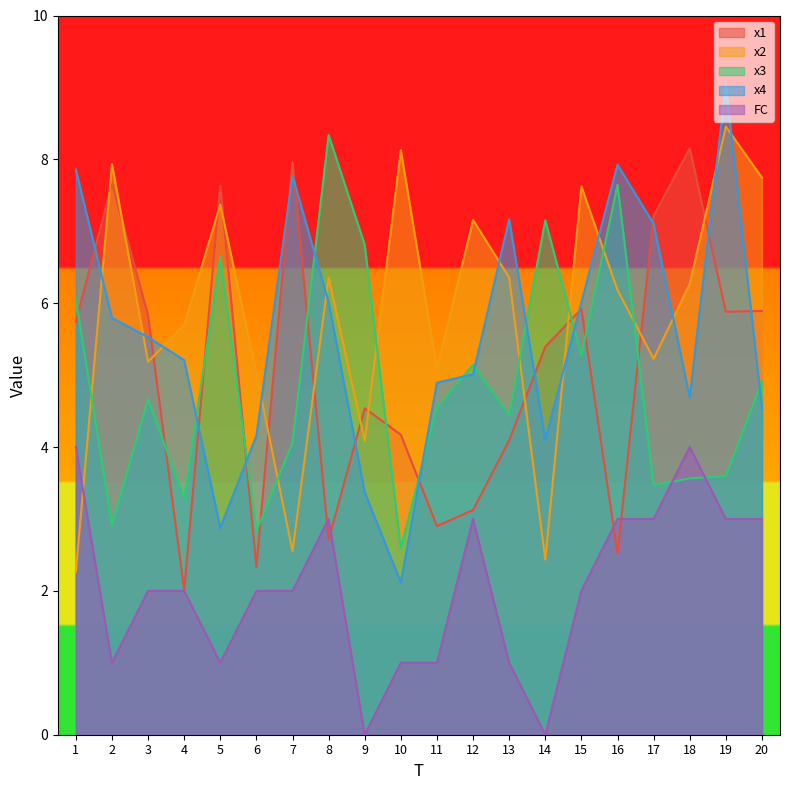

What is the greatest value displayed?

9.0